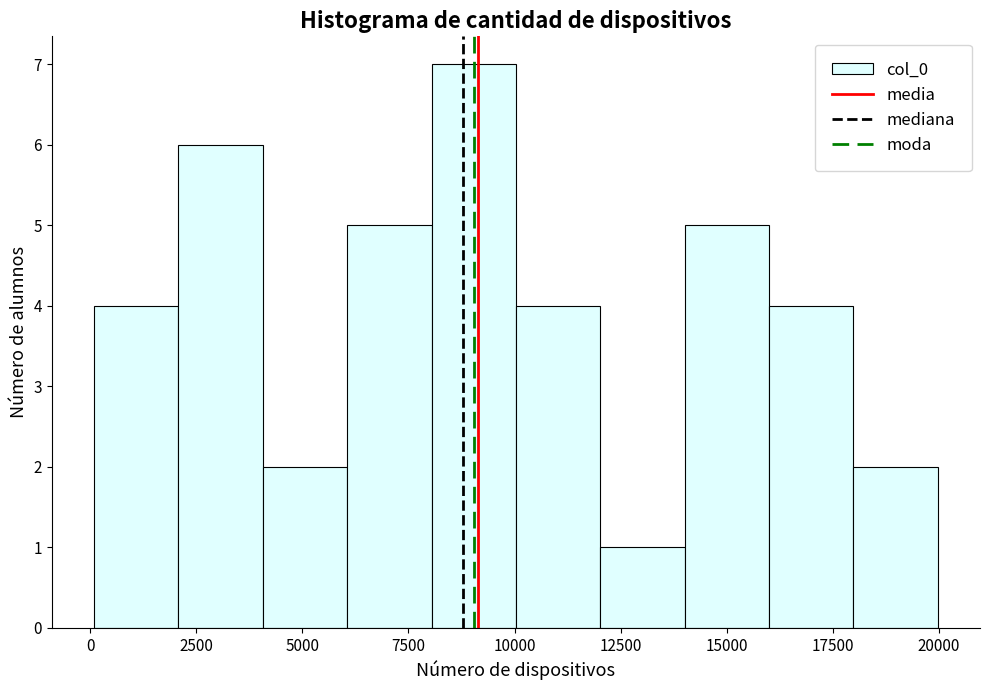

Read against the x-axis, roughly where is the centre of the tallest bar?

9000